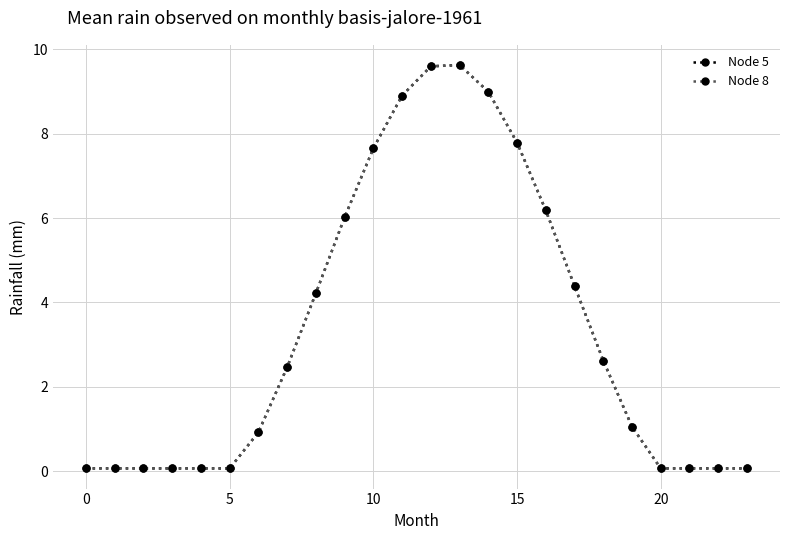

What is the smallest value displayed?

0.1